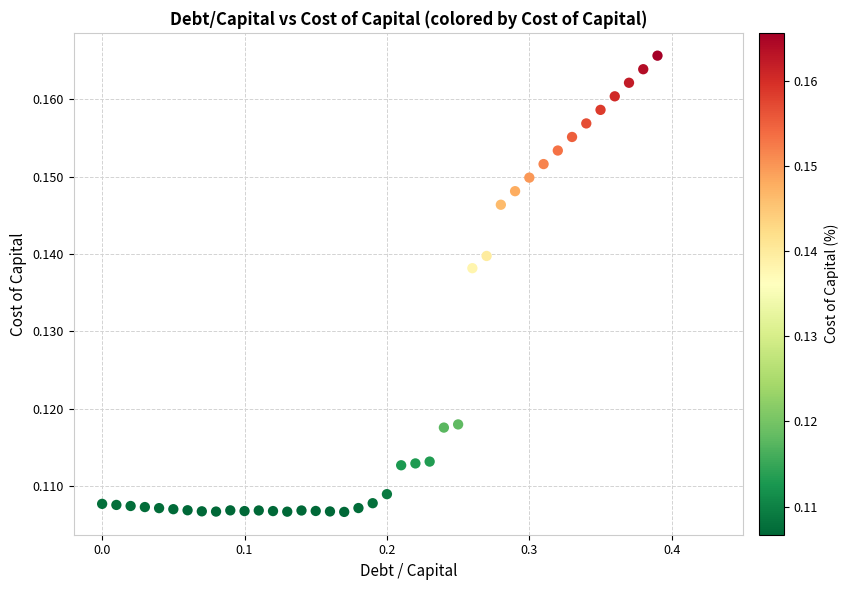

What is the range of X values (max minus min)?

0.4